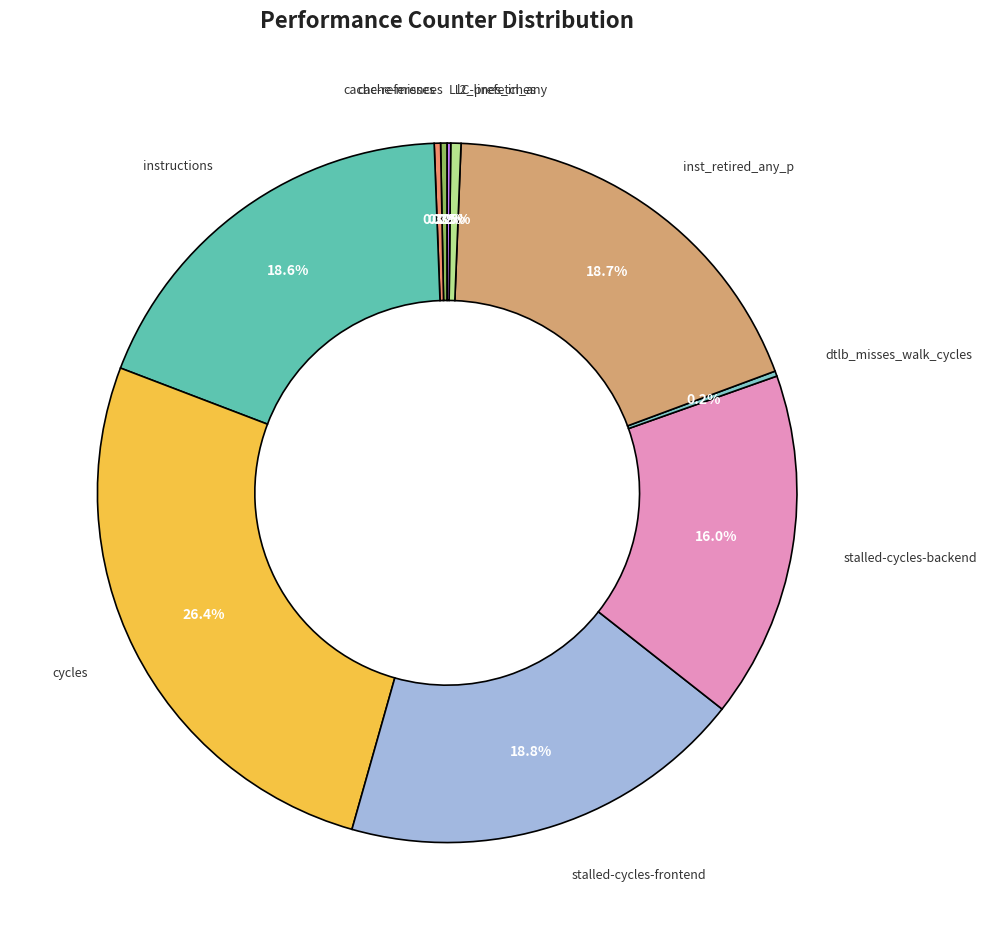

Does any single category account for the majority?

No